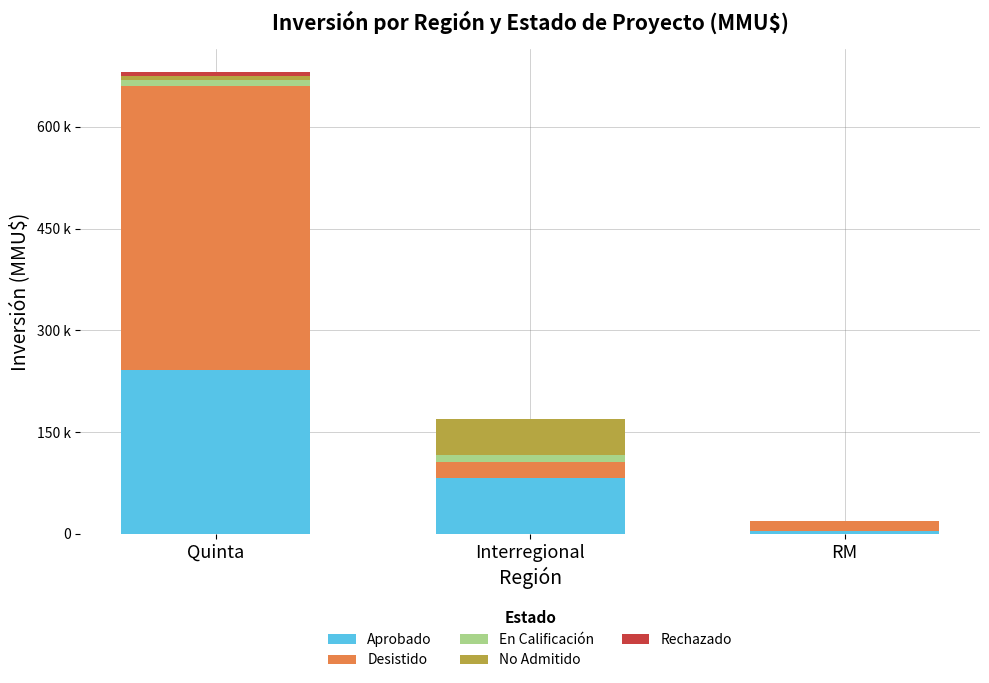

Is it true that Rechazado equals -3223 at RM?

False